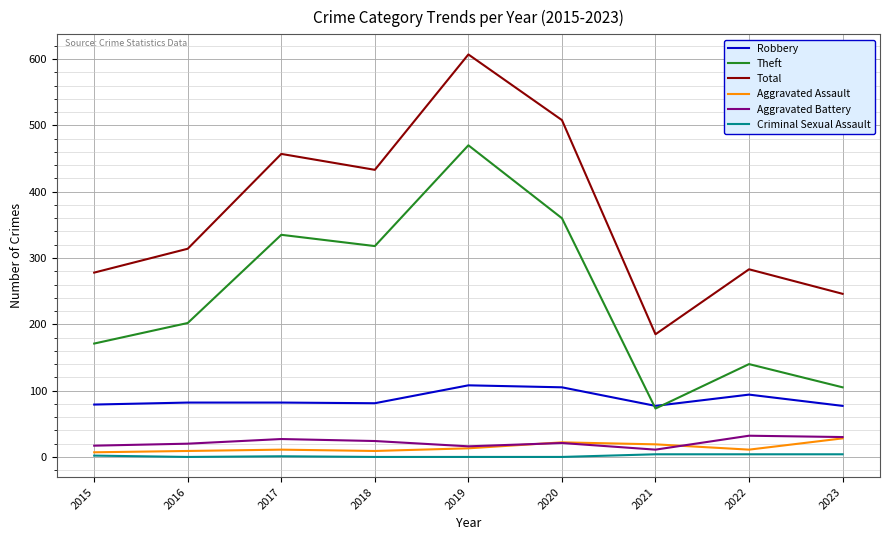

How many lines are shown in the chart?

6